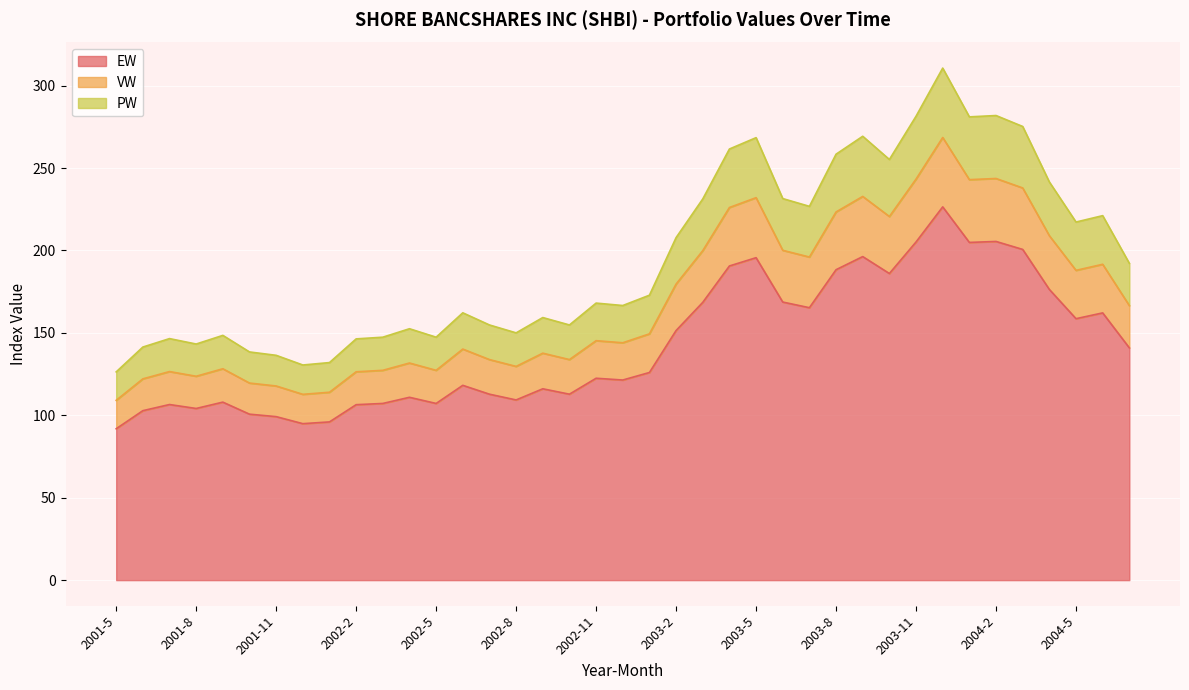

What position from the left is 2002-9?

17